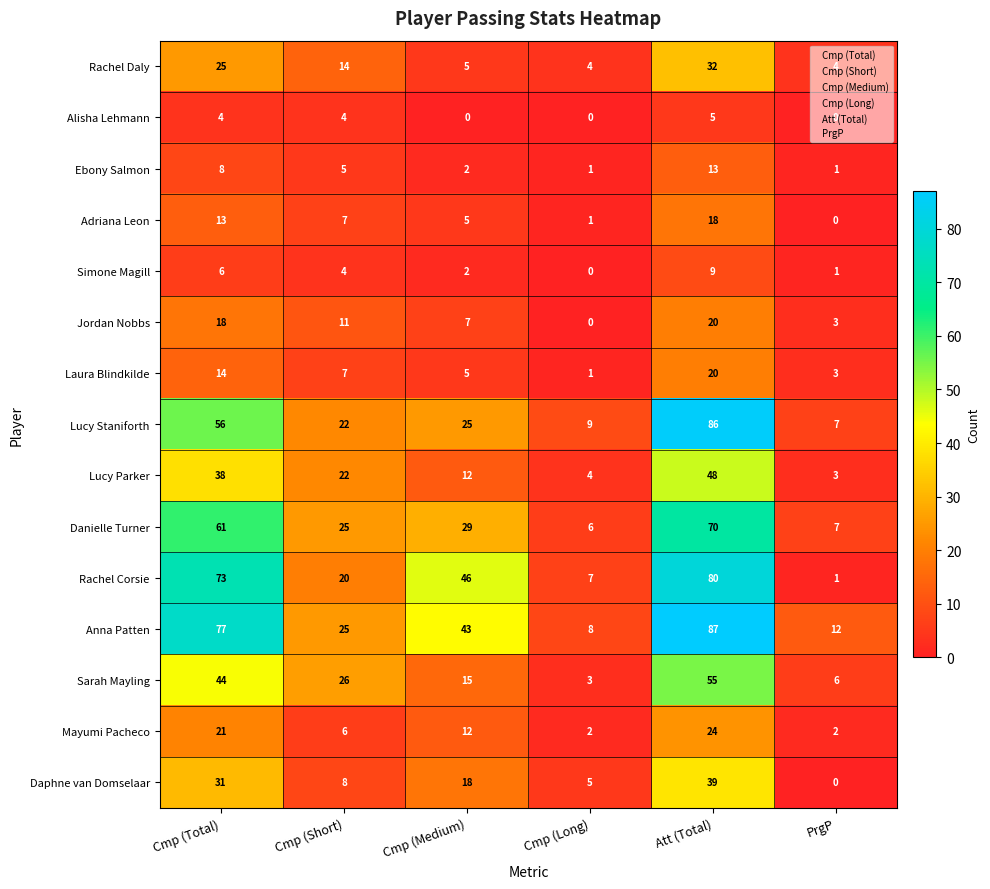

What value does the Lucy Parker series have at Cmp (Total)?

38